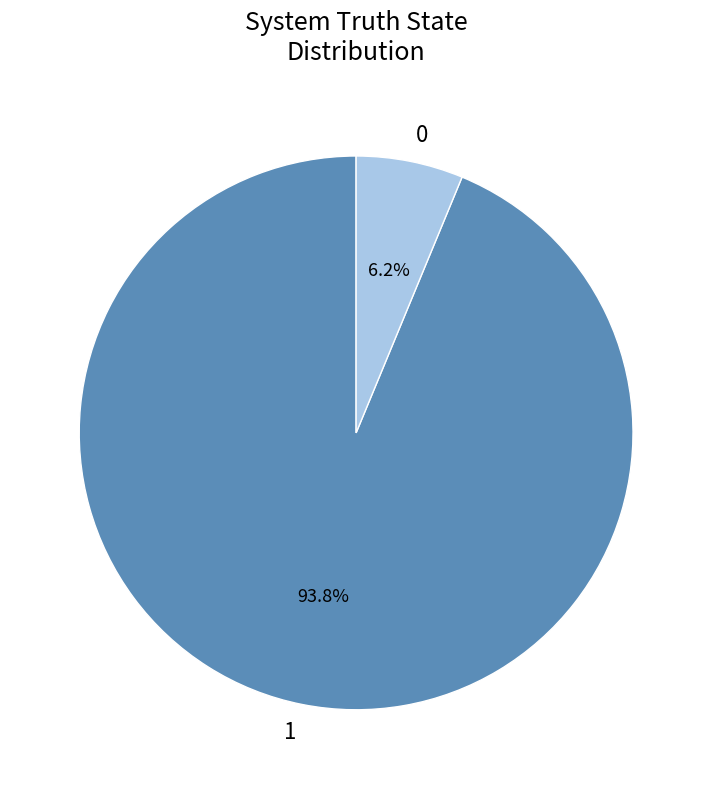

Is there a majority slice in this chart?

Yes